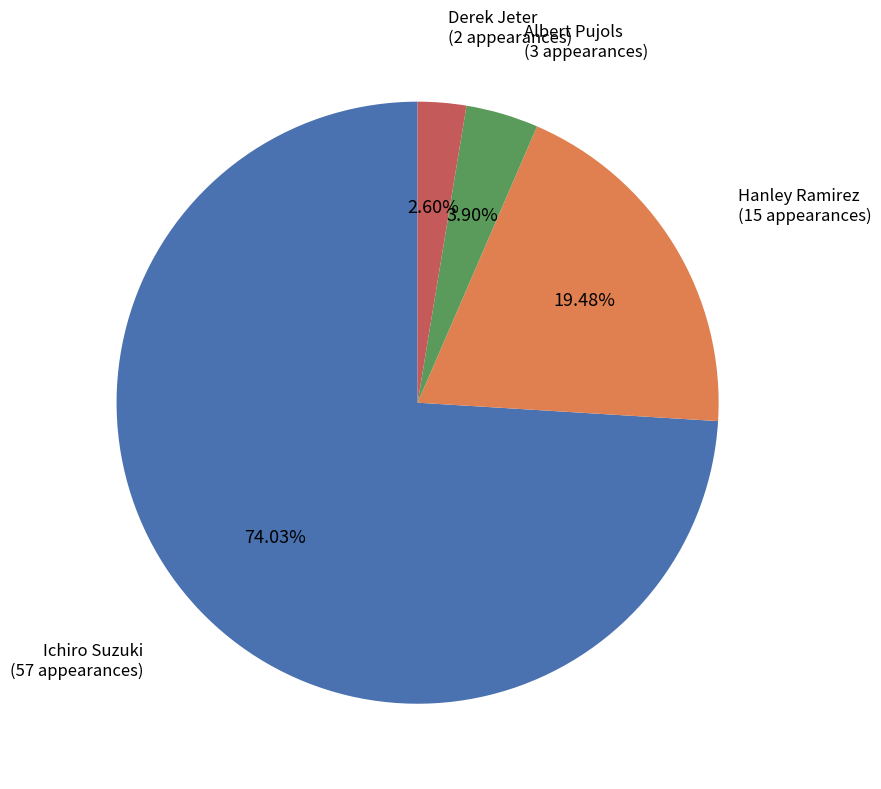

True or false: Albert Pujols accounts for 4% of the total.

True